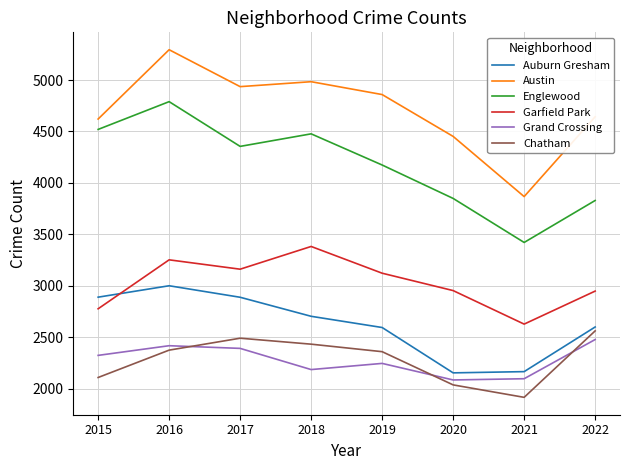

The Auburn Gresham series shows 4661 at 2015. True or false?

False